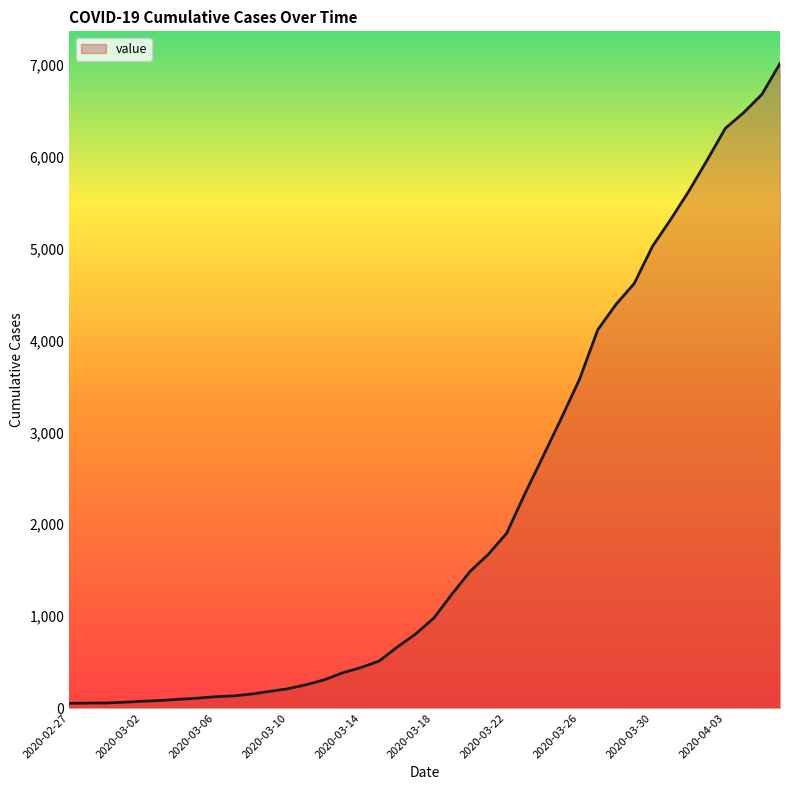

What is the difference between the second highest and minimum values?

6625